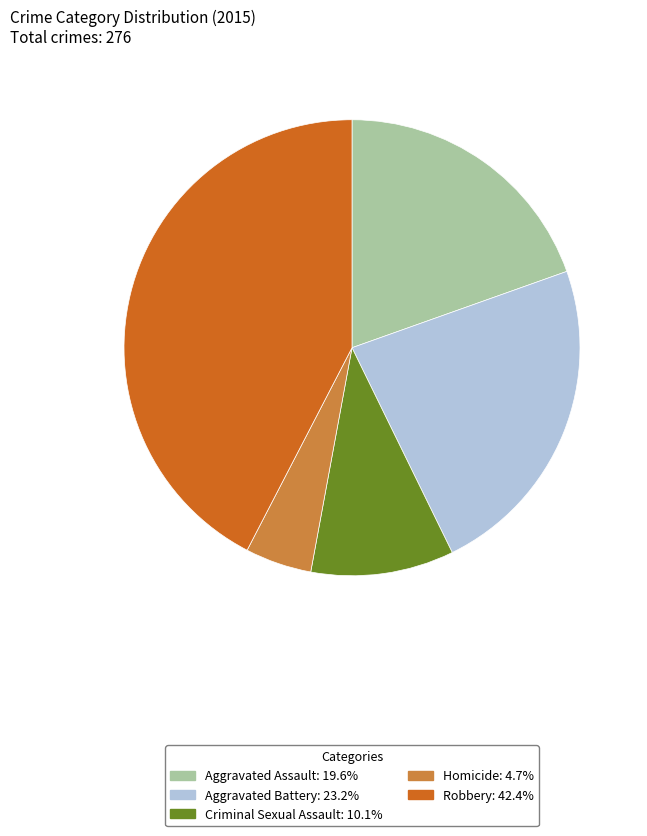

Rank the categories by value from highest to lowest.

Robbery, Aggravated Battery, Aggravated Assault, Criminal Sexual Assault, Homicide